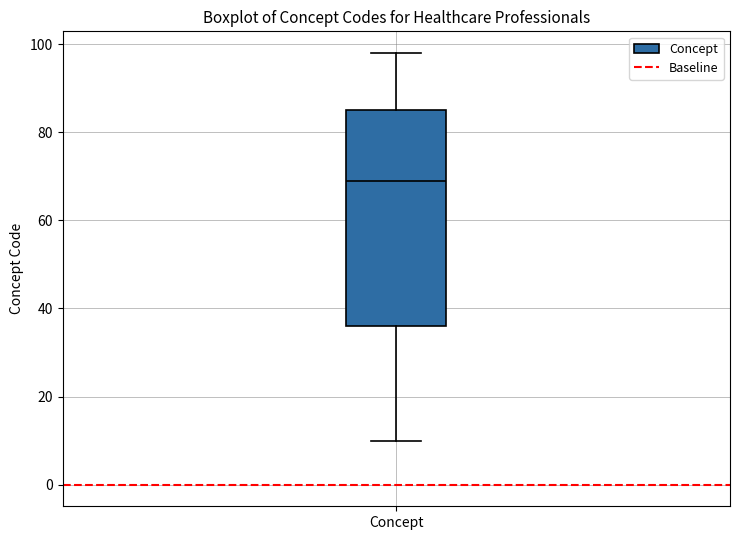

Read this box plot against the y-axis: the position of the median line, the range covered by the box, and the ends of both whiskers. The values are not printed on the chart, so give them approximately, as read against the axis.

median 70, box 36 to 86, whiskers 10 to 98